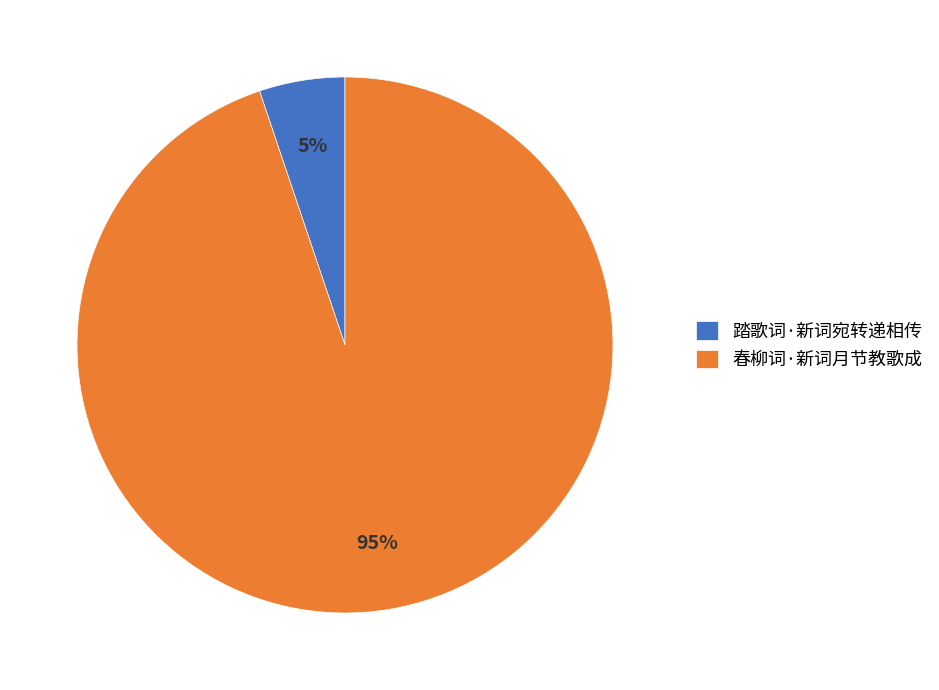

Combined, do 踏歌词·新词宛转递相传 and 春柳词·新词月节教歌成 account for over 50%?

Yes